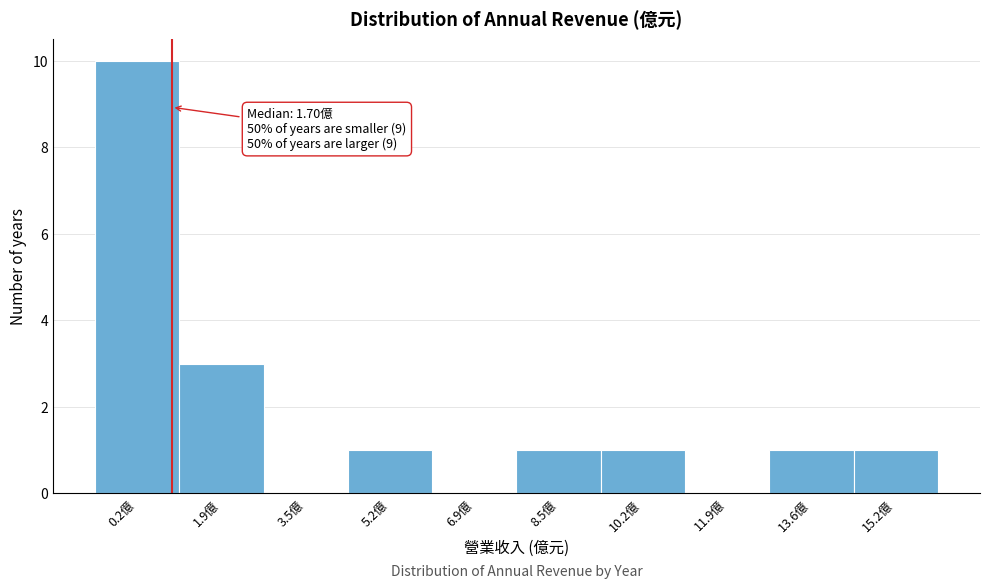

Reading left to right, extract all data points from this chart.

0.2億=10	1.9億=3	3.5億=0	5.2億=1	6.9億=0	8.5億=1	10.2億=1	11.9億=0	13.6億=1	15.2億=1